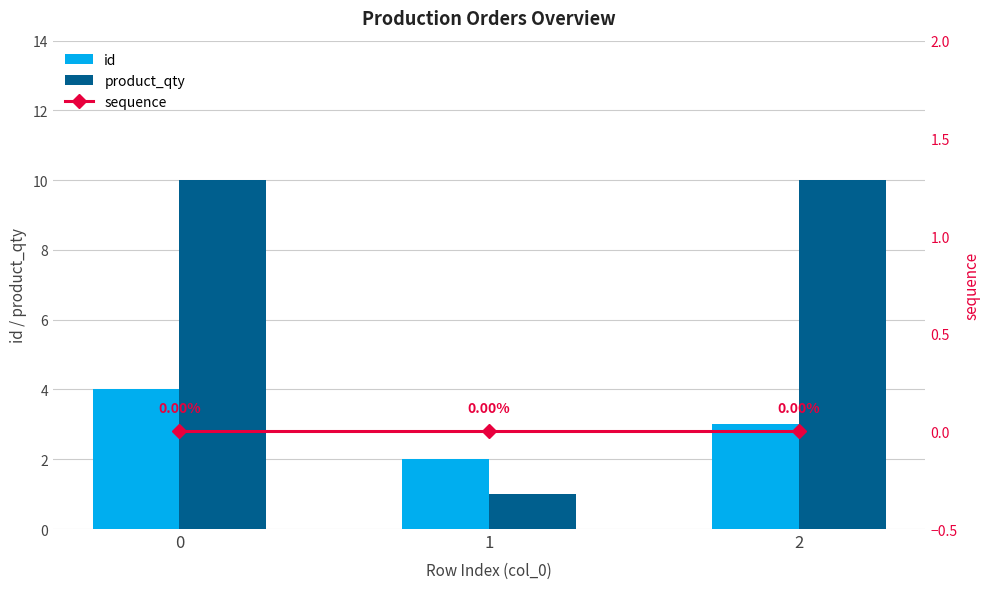

Which series has the widest spread of values?

product_qty